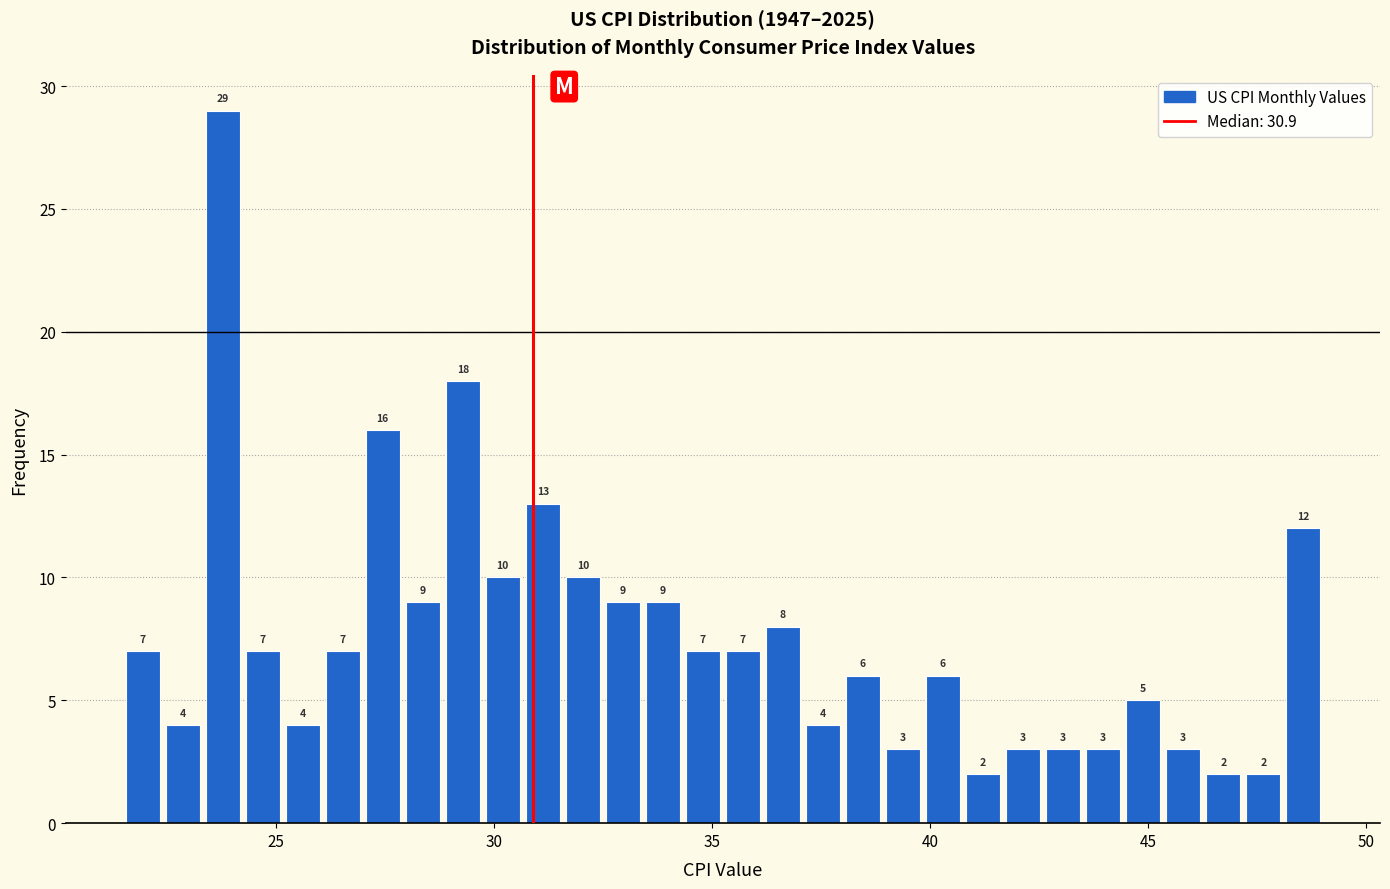

Read against the x-axis, roughly where is the centre of the tallest bar?

24.0